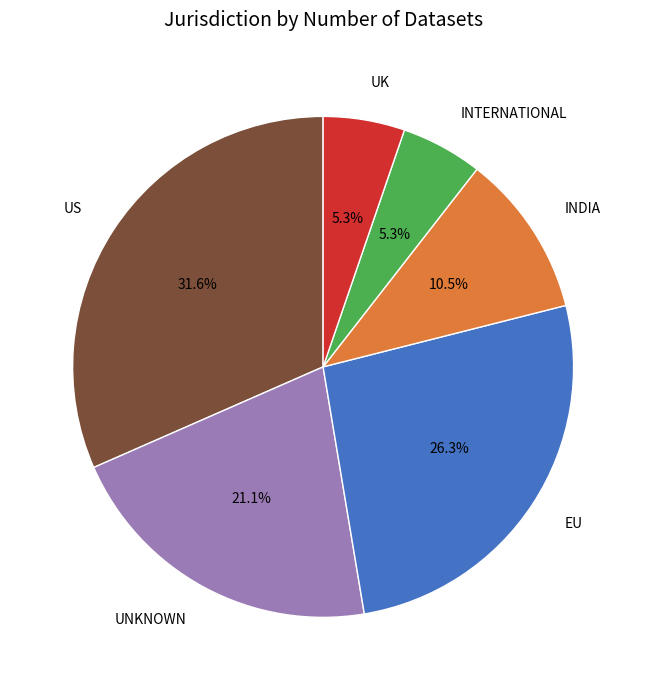

Is there a majority slice in this chart?

No